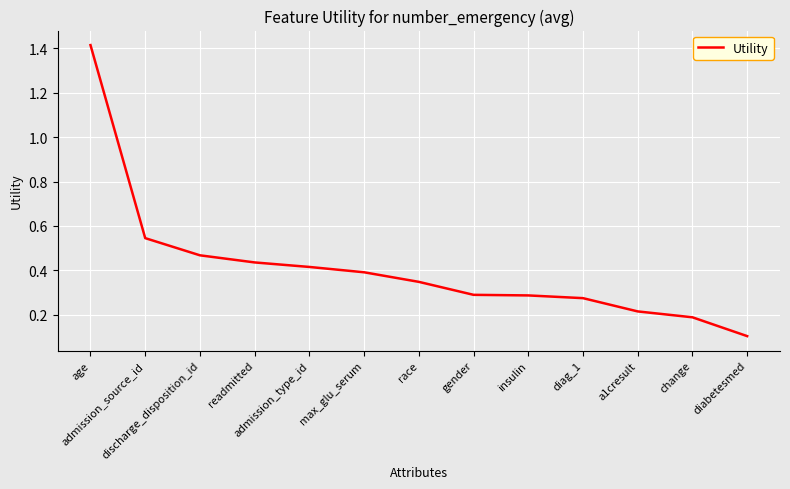

Which category has the highest value across all series?

age